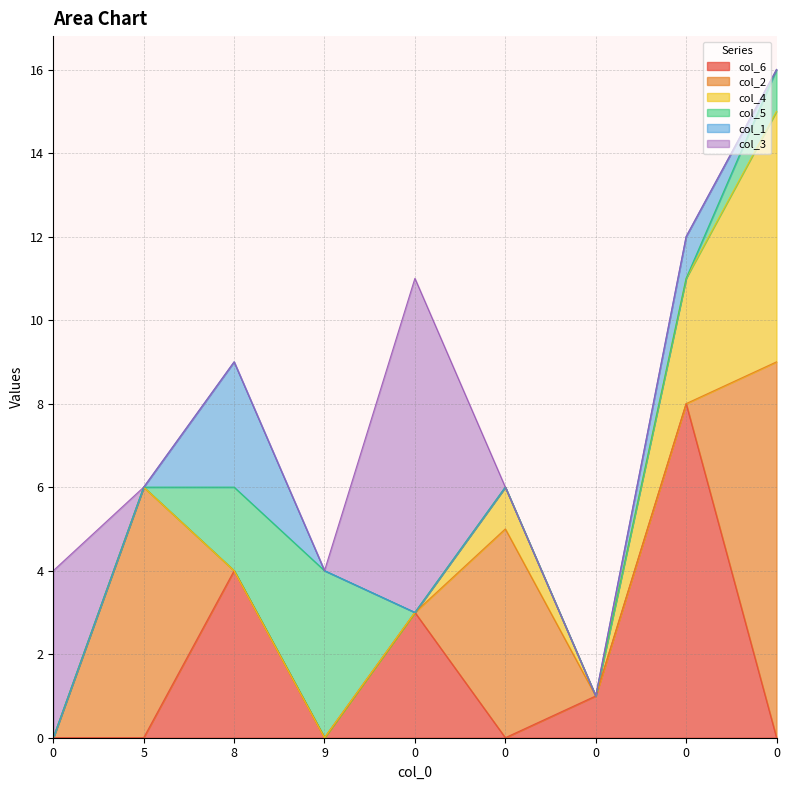

What value does the col_5 series have at 9?

4